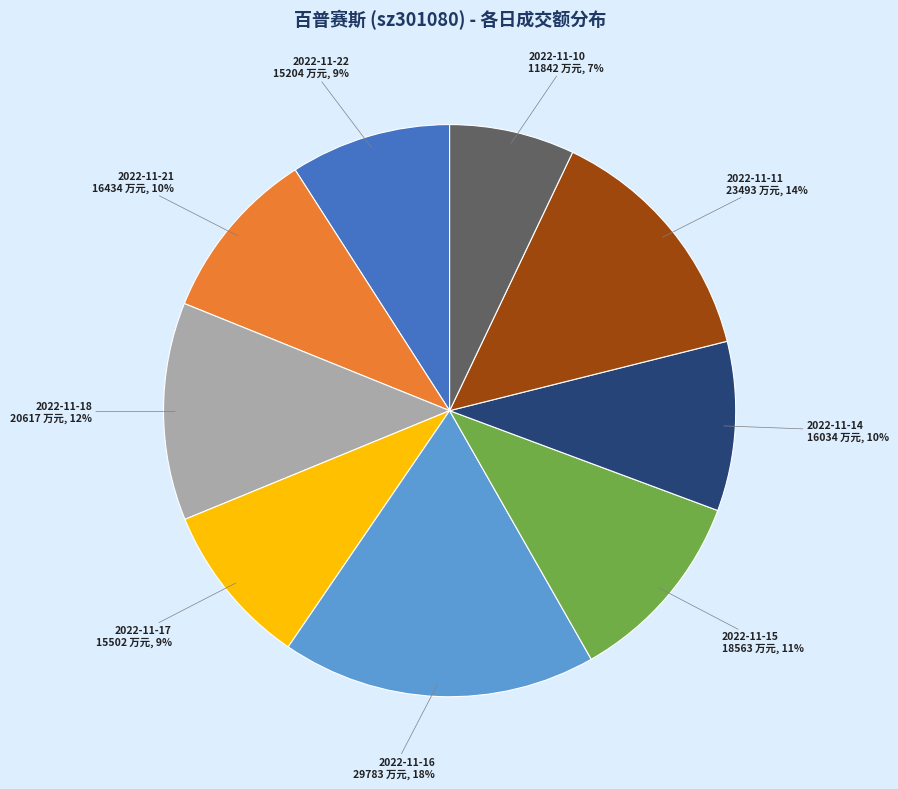

Which has a higher value, 2022-11-14 or 2022-11-11?

2022-11-11